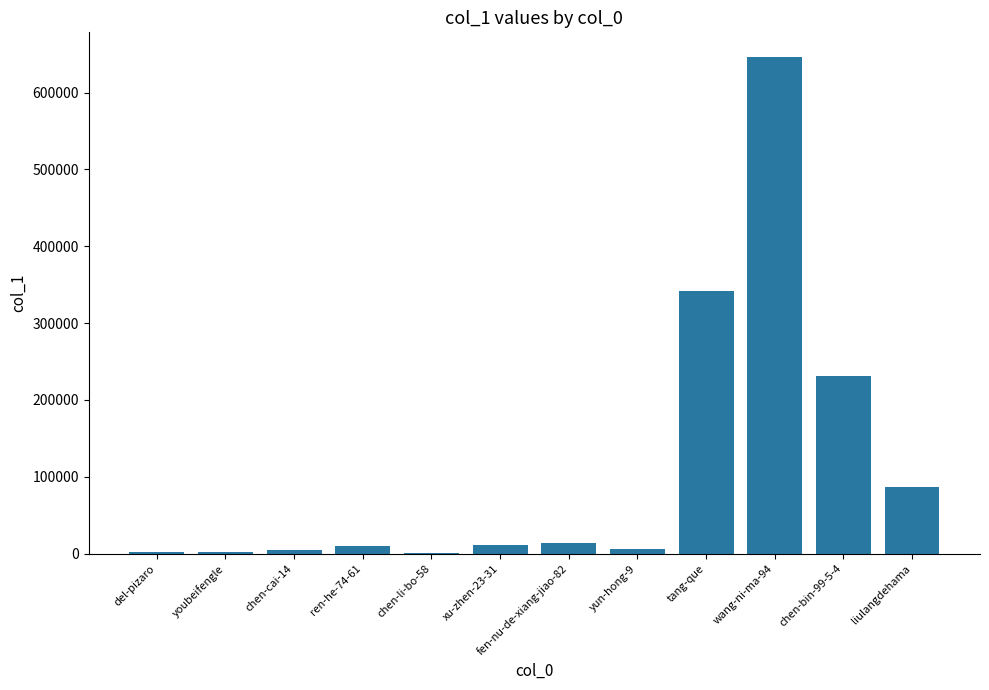

What is the difference between the values at chen-bin-99-5-4 and xu-zhen-23-31?

220345